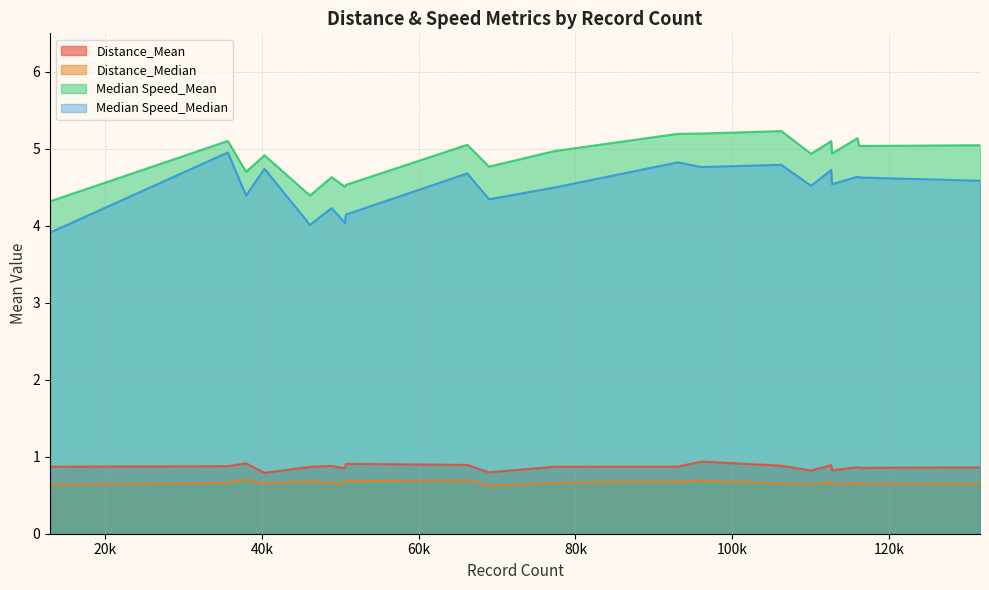

True or false: Distance_Mean and Distance_Median cross at least once.

False